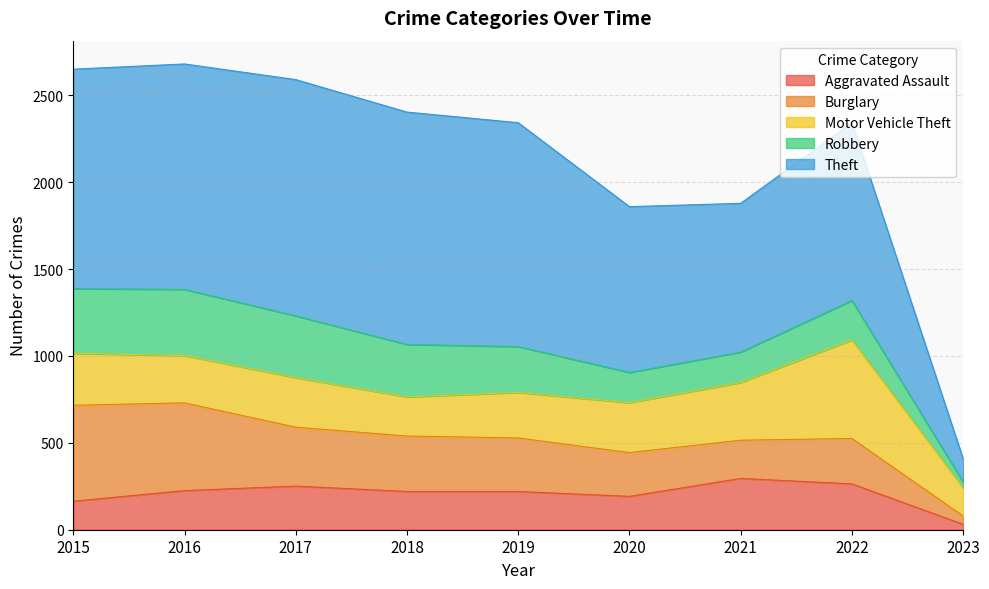

Rank the series at 2016 from highest to lowest value.

Theft, Burglary, Robbery, Motor Vehicle Theft, Aggravated Assault